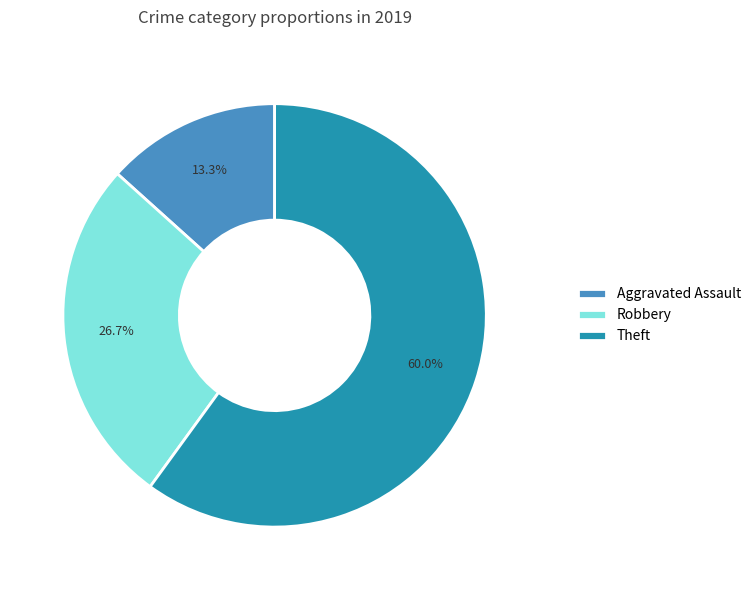

Rank the categories by value from highest to lowest.

Theft, Robbery, Aggravated Assault